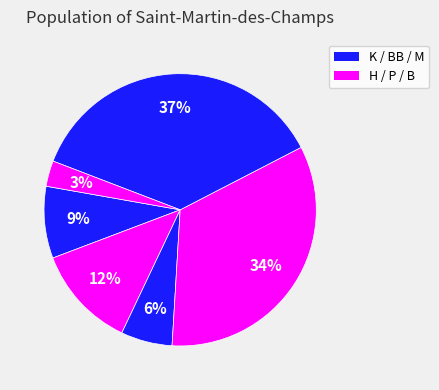

Rank the categories by value from lowest to highest.

B, BB, K, H, P, M